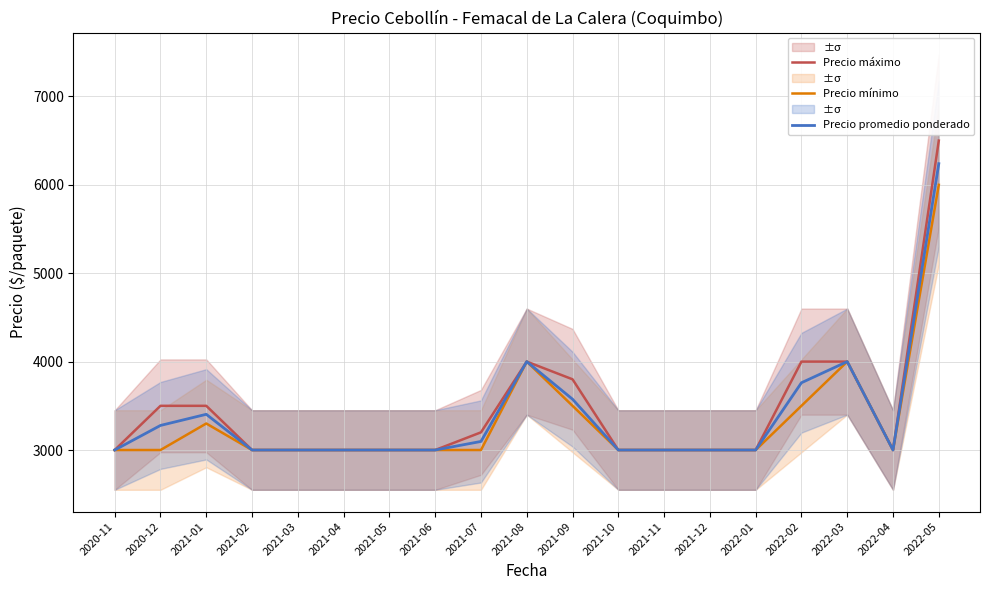

How many lines are shown in the chart?

3